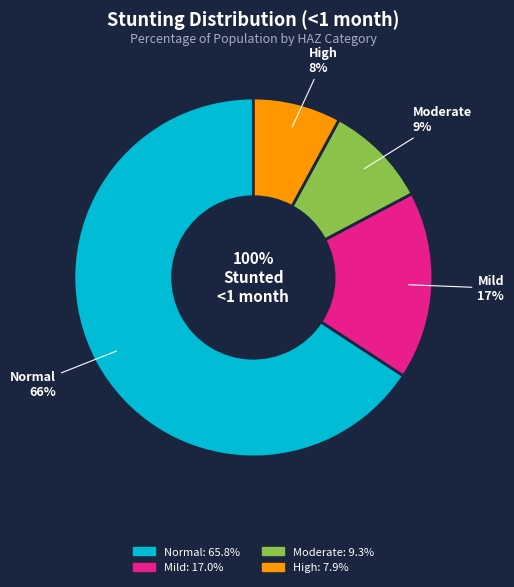

What percentage do Mild (HAZ-score between -2 and -1) and Moderate (HAZ-score between -3 and -2) together represent?

26.3%